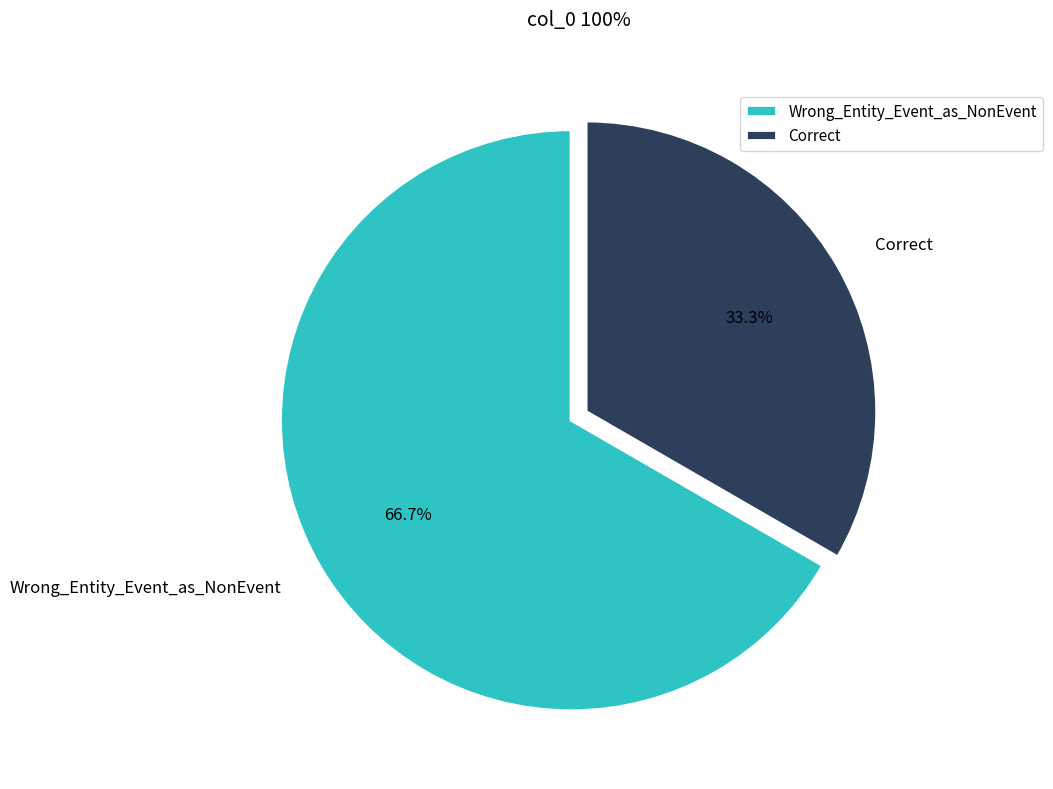

Which category has the smallest portion of the pie?

Correct